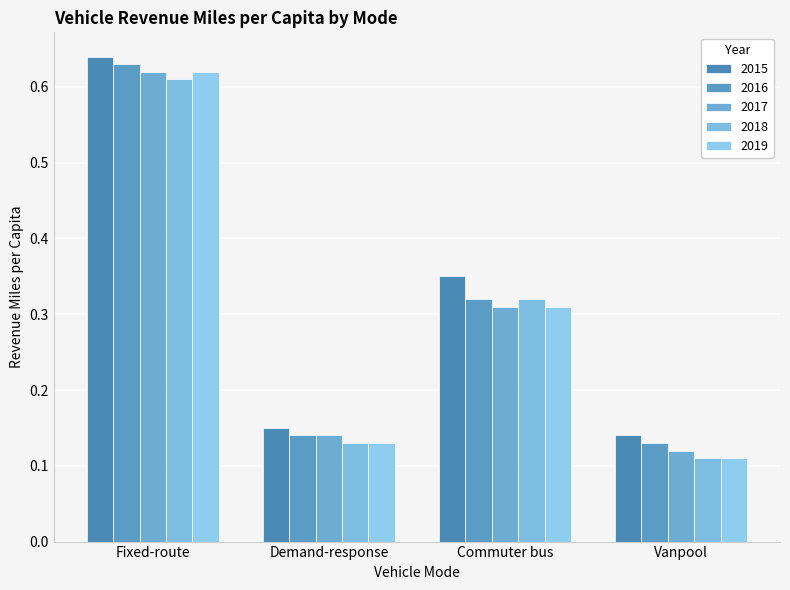

How many bars are there in total?

20